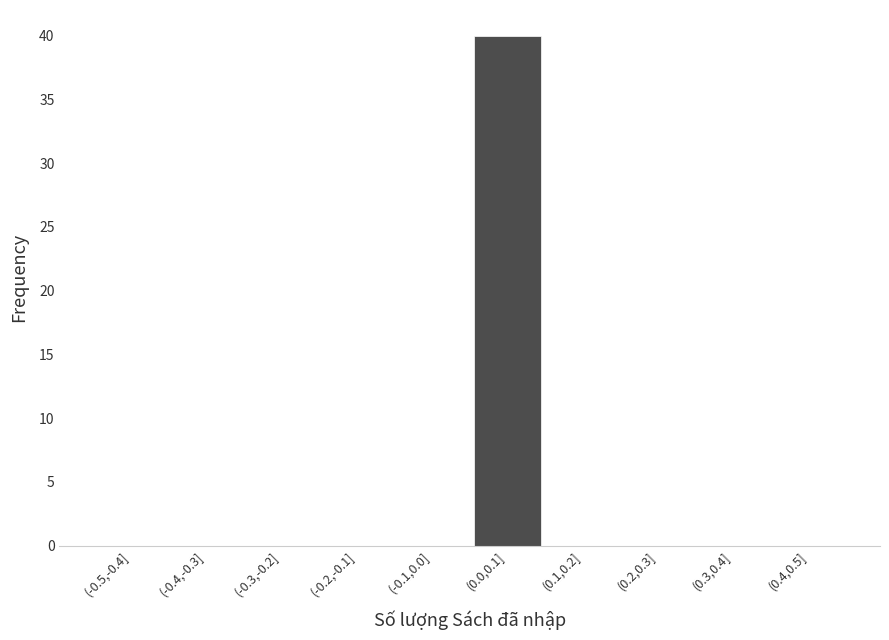

Reading left to right, extract all data points from this chart.

(-0.5,-0.4]=0	(-0.4,-0.3]=0	(-0.3,-0.2]=0	(-0.2,-0.1]=0	(-0.1,0.0]=0	(0.0,0.1]=40	(0.1,0.2]=0	(0.2,0.3]=0	(0.3,0.4]=0	(0.4,0.5]=0